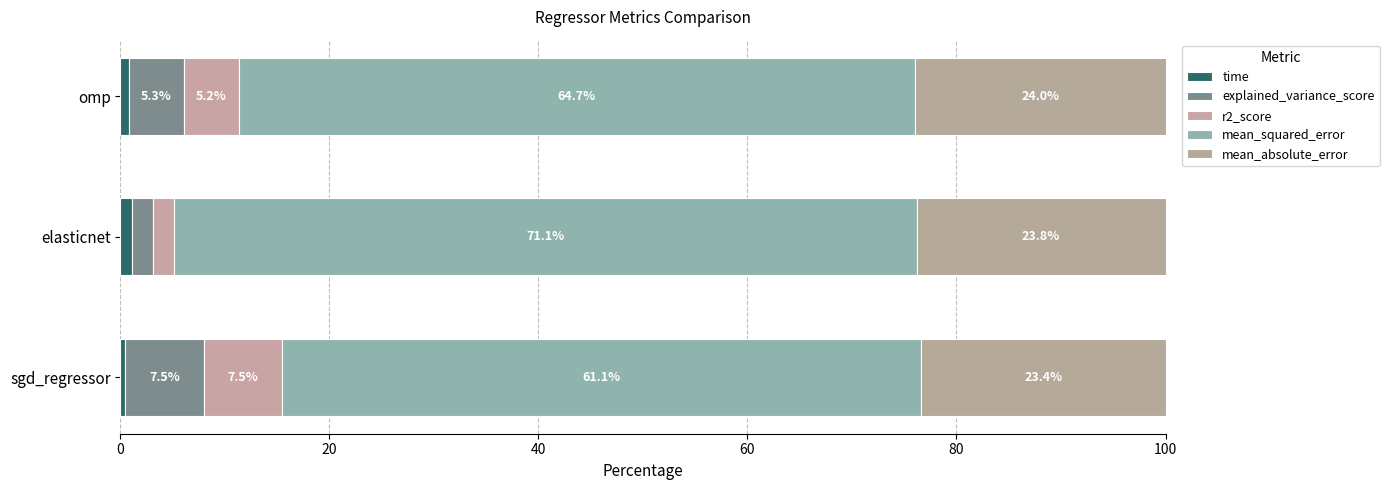

Are the bars horizontal?

Yes